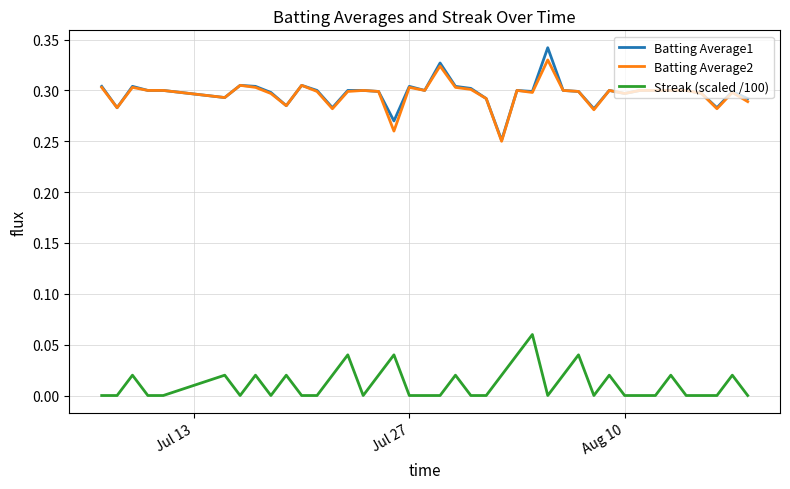

True or false: Batting Average2 and Streak (scaled /100) cross at least once.

False